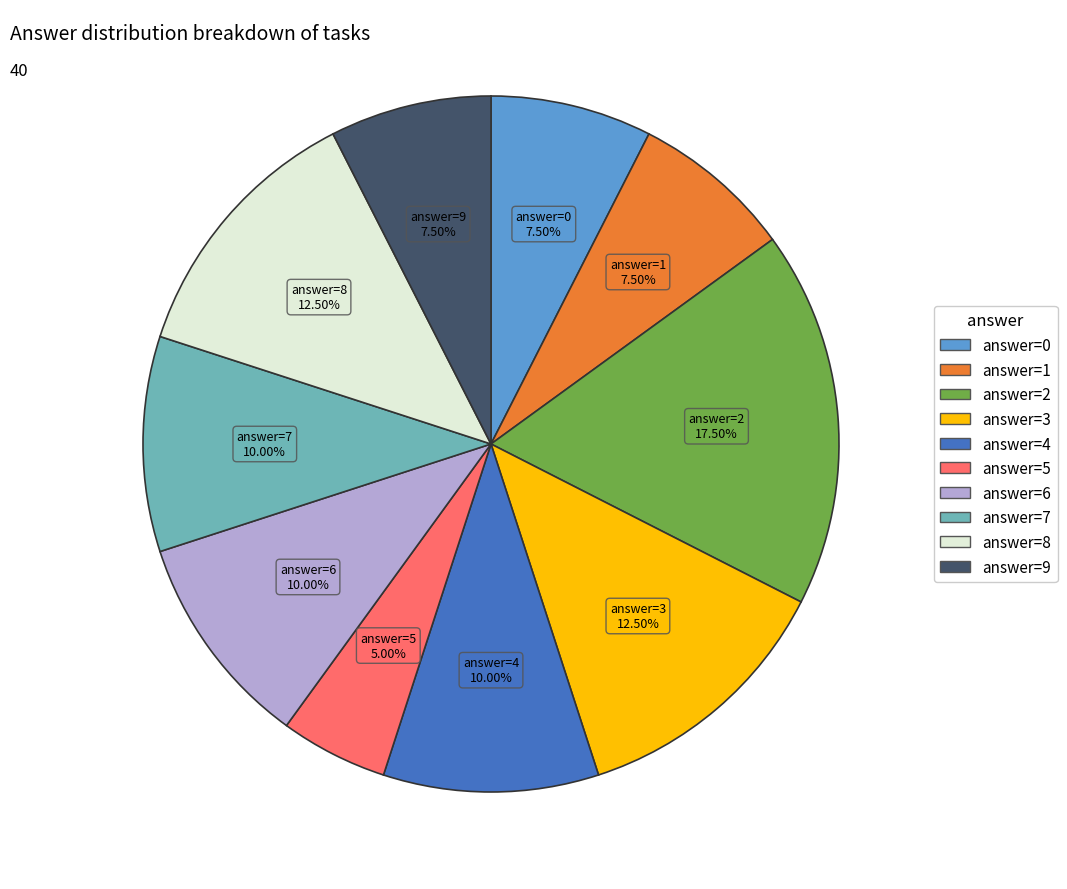

How many segments does this pie chart have?

10